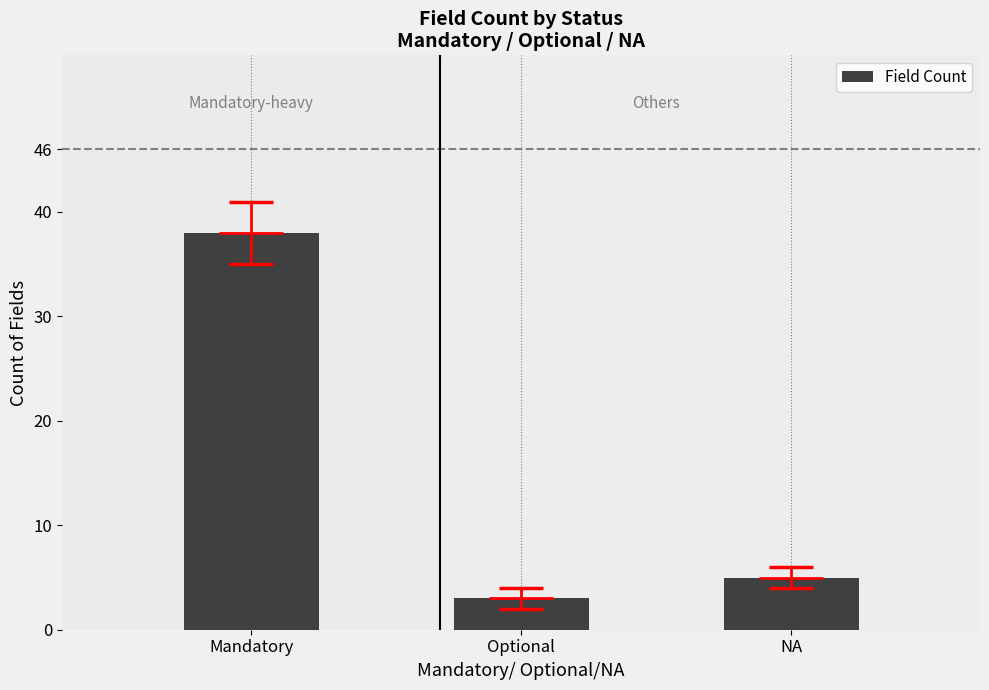

What is the change in value from Optional to NA?

+2